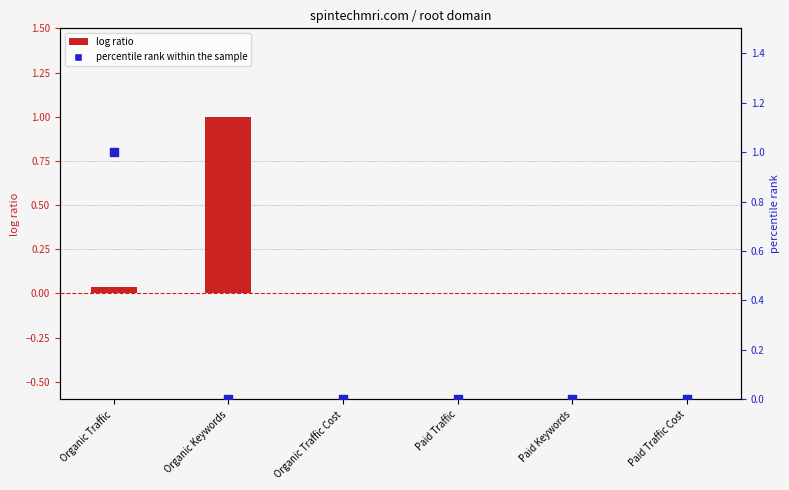

What is the total value across all series at Organic Traffic?

1.0